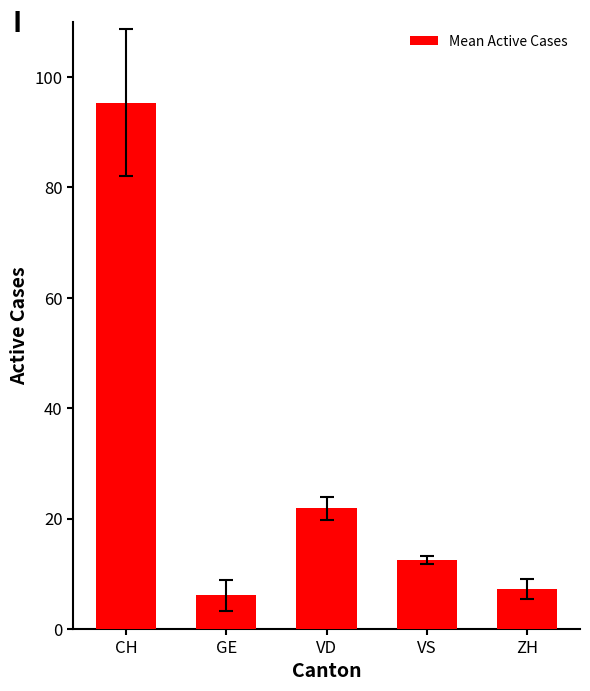

At which label is the value closest to 50?

VD